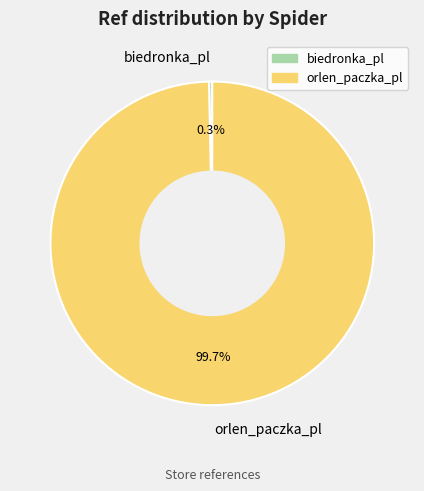

How many slices are in this pie chart?

2